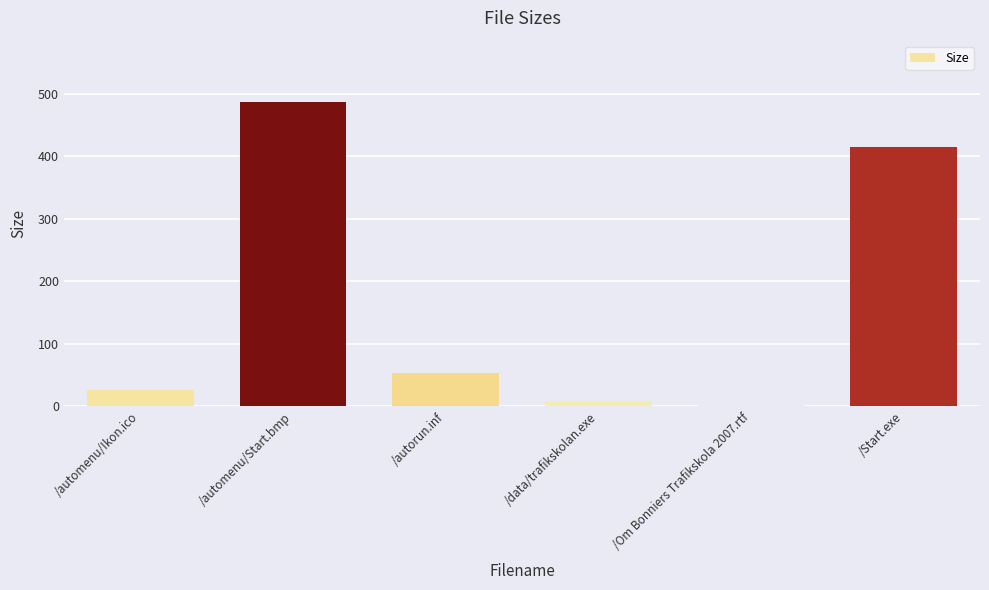

What is the maximum value shown in the chart?

487.9